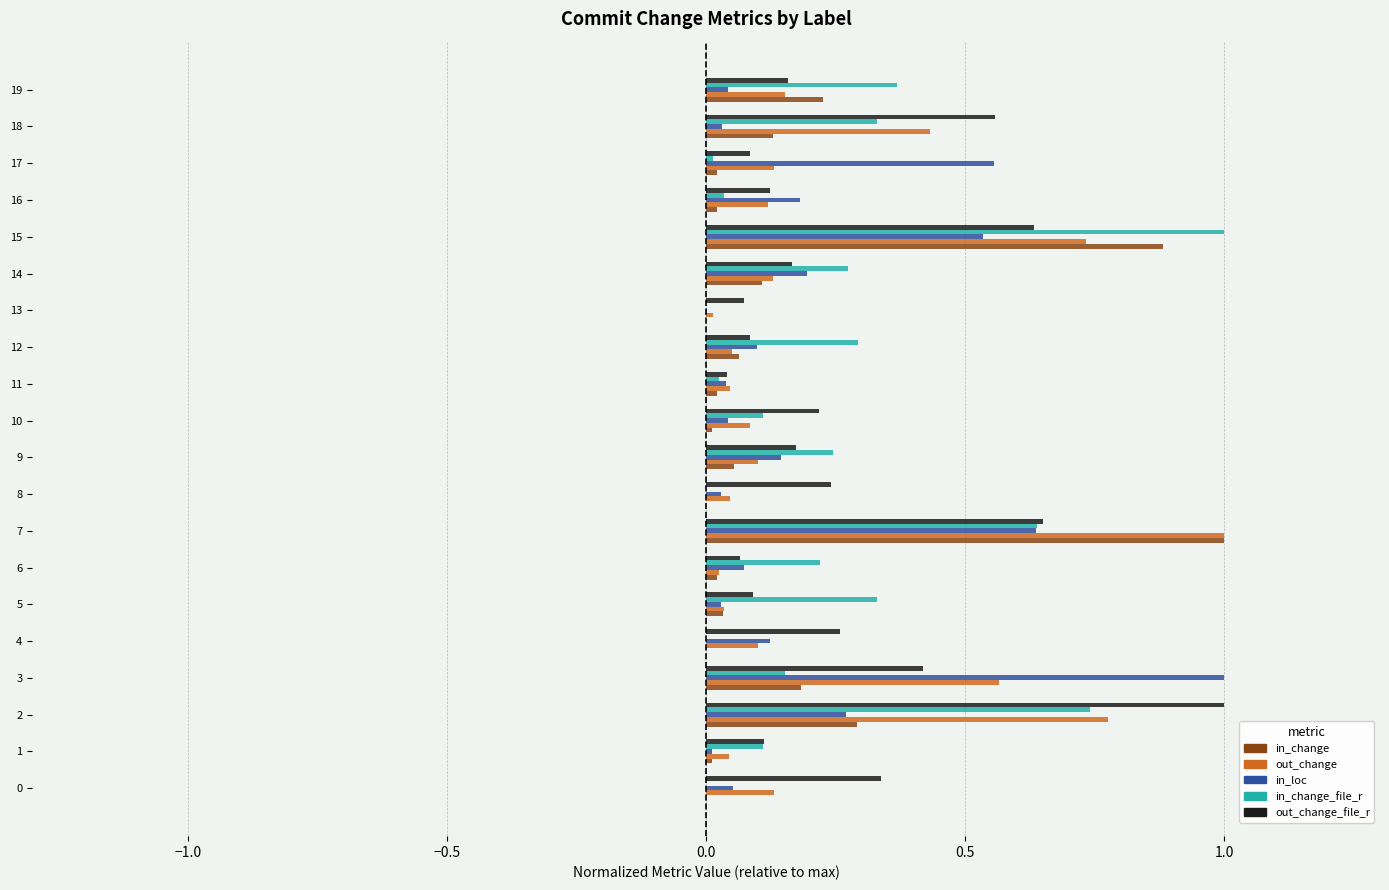

Is the value of in_change_file_r at 18 greater than the value of in_loc at 8?

Yes